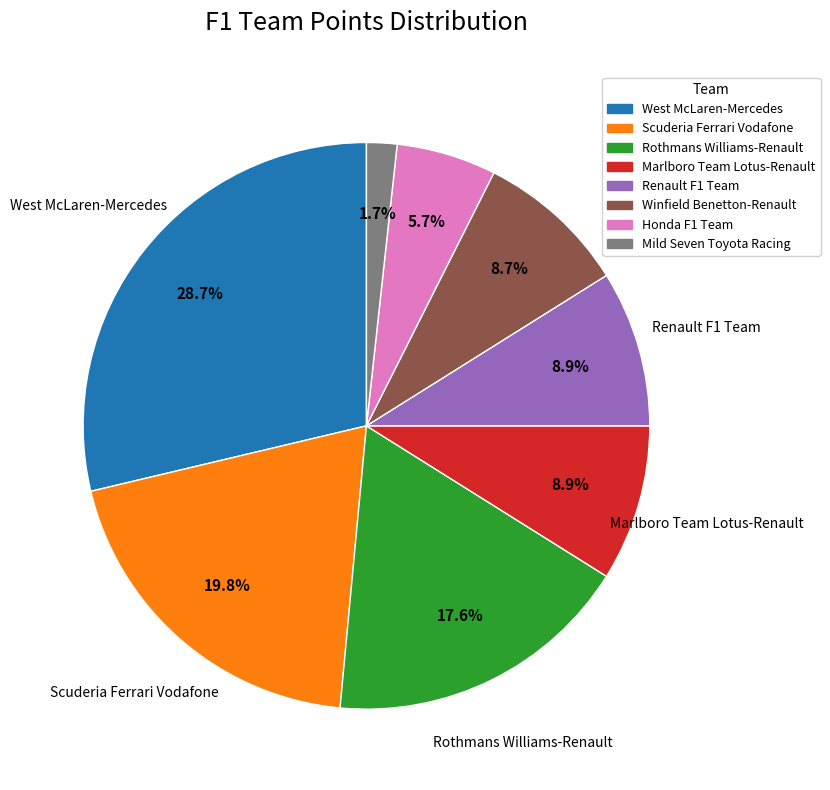

What is the smallest slice in the pie chart?

Mild Seven Toyota Racing